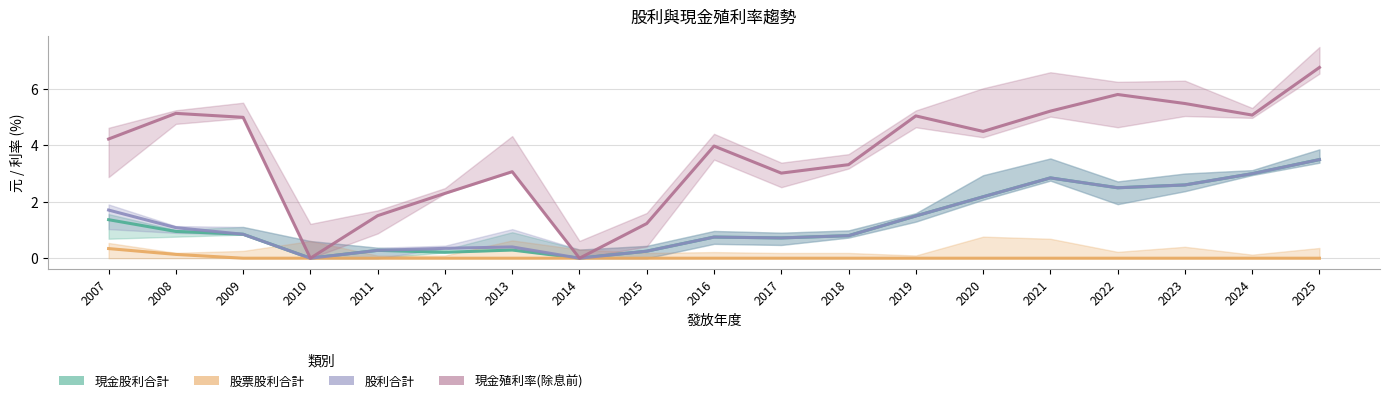

What is the total value across all series at 2007?

7.6